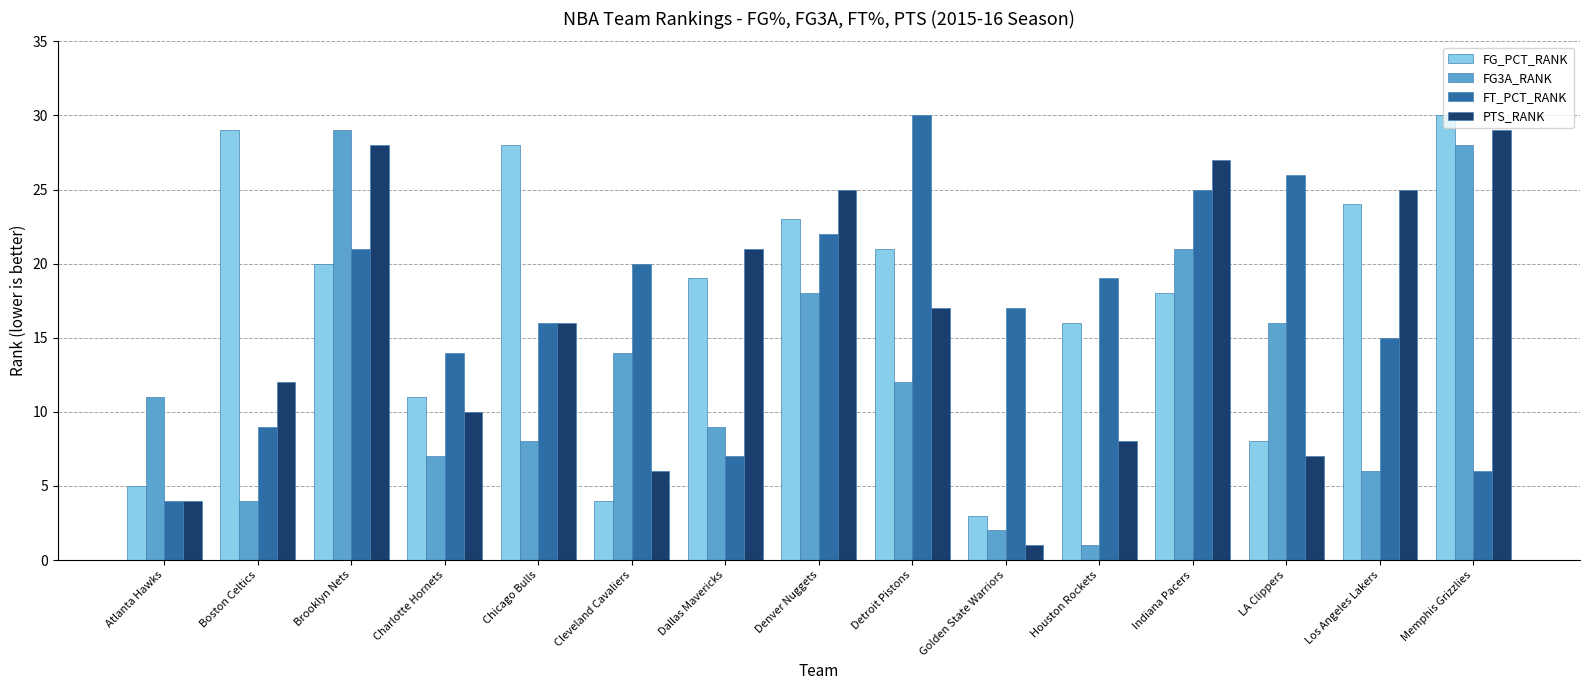

Does the chart contain stacked bars?

No